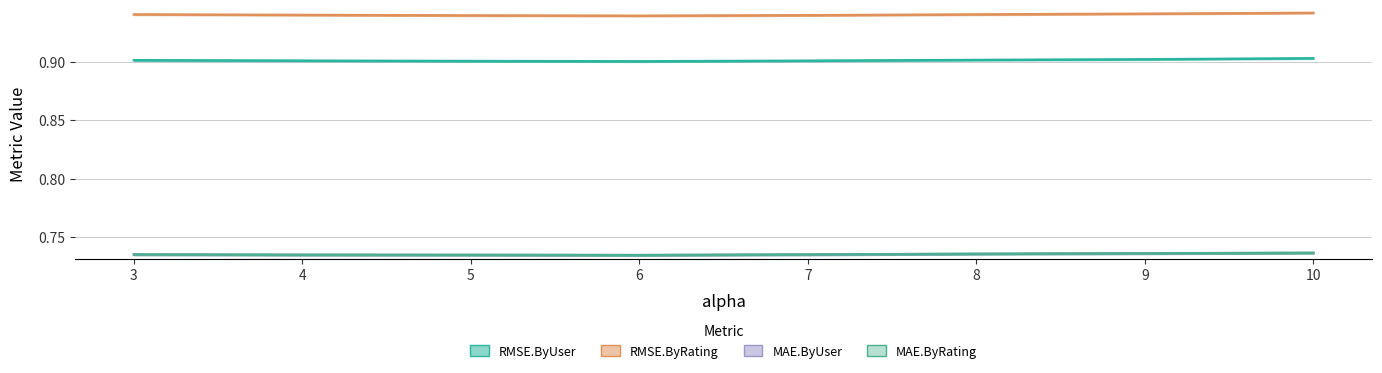

At how many categories does at least one series exceed 0?

8